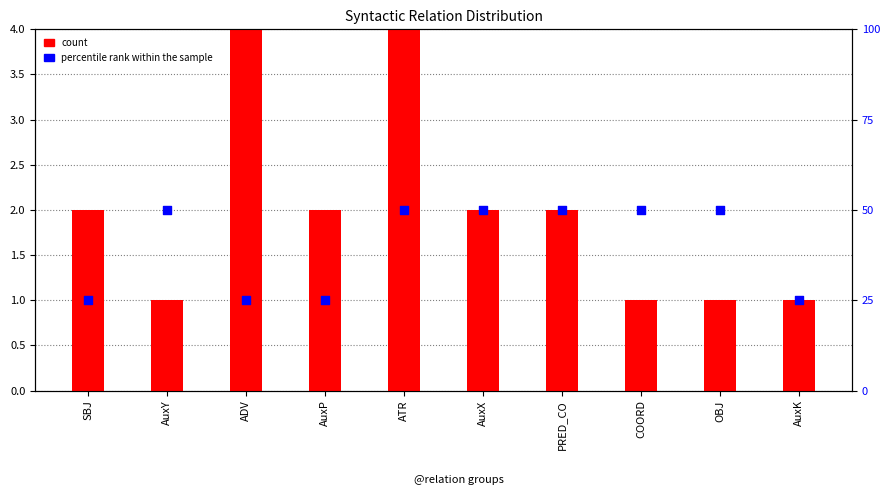

Is the value of count at SBJ greater than the value of percentile rank within the sample at SBJ?

No